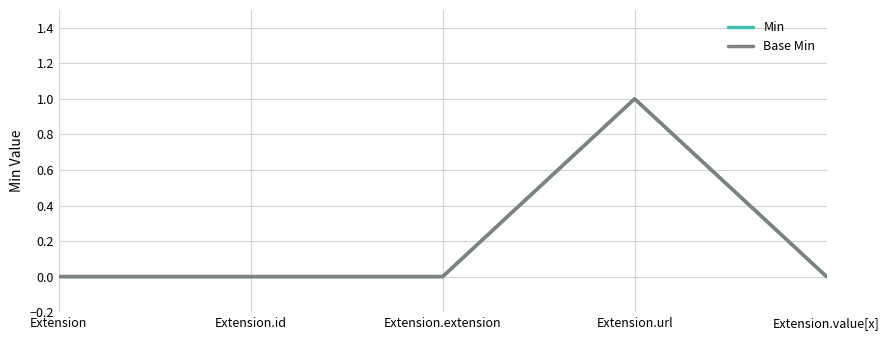

Does the chart display data point markers on the line(s)?

No